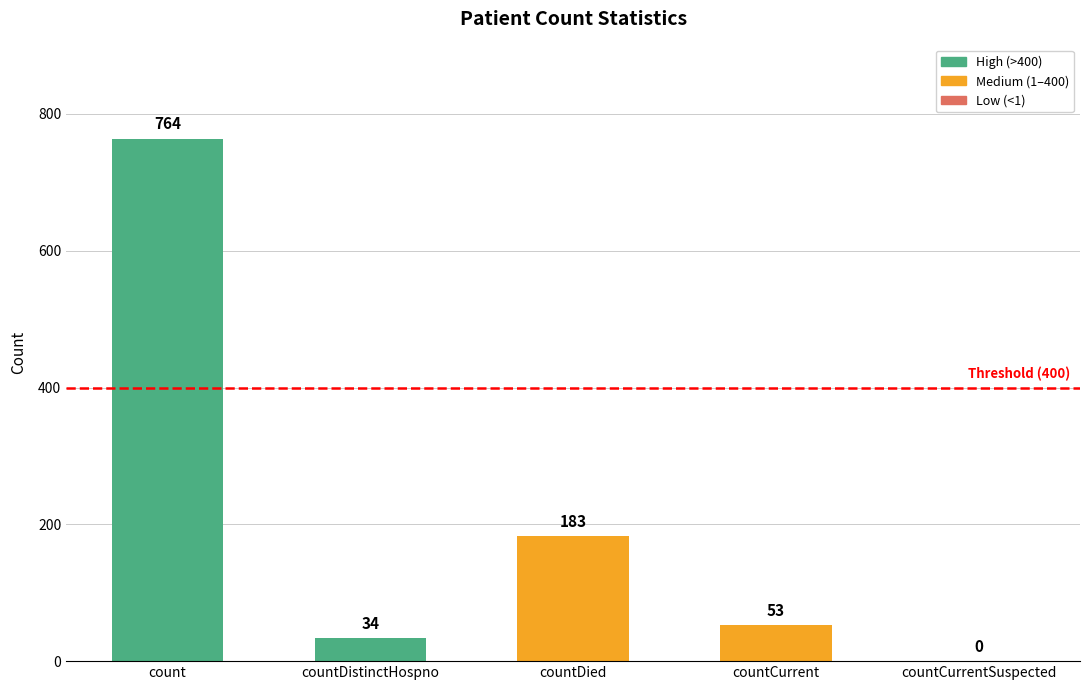

Between countCurrentSuspected and countCurrent, which is larger?

countCurrent